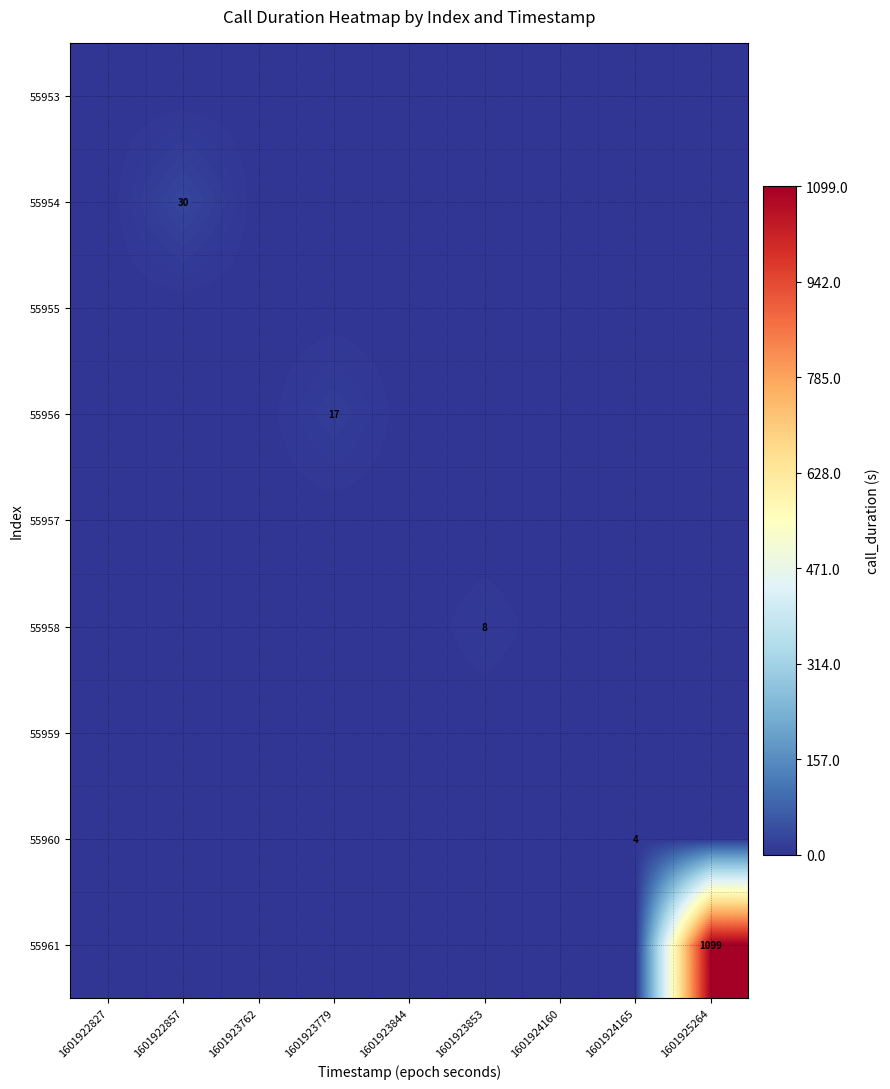

Which label corresponds to the largest value in the chart?

1601925264